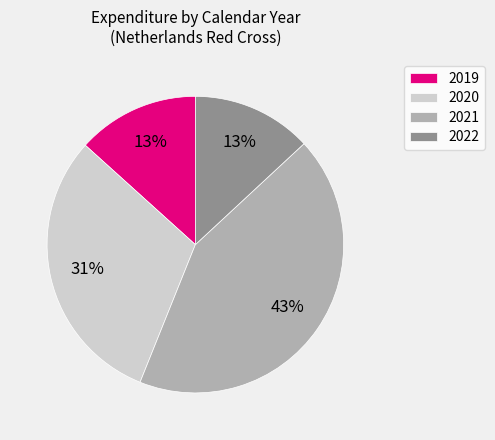

Is there any slice that represents more than half of the pie?

No